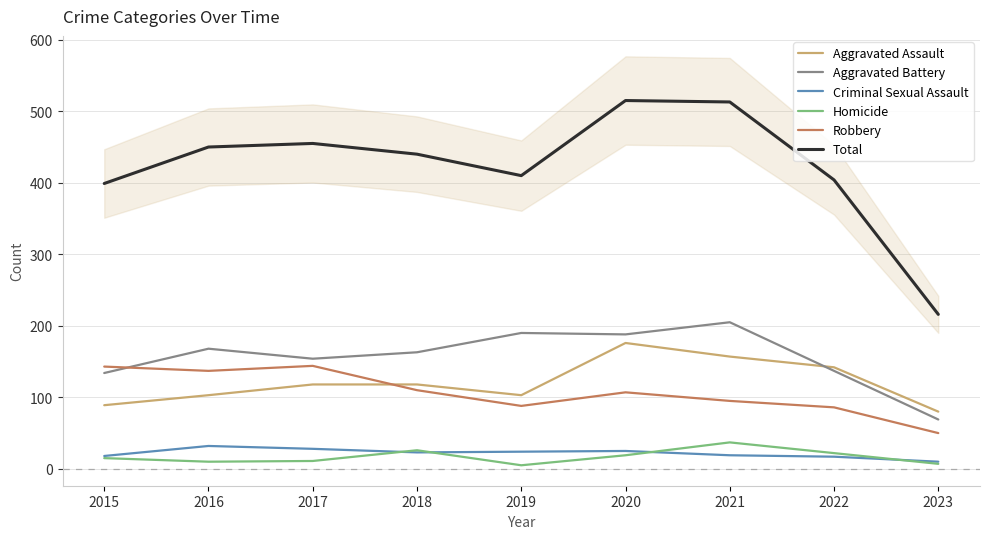

At which label does Aggravated Battery reach its minimum?

2023